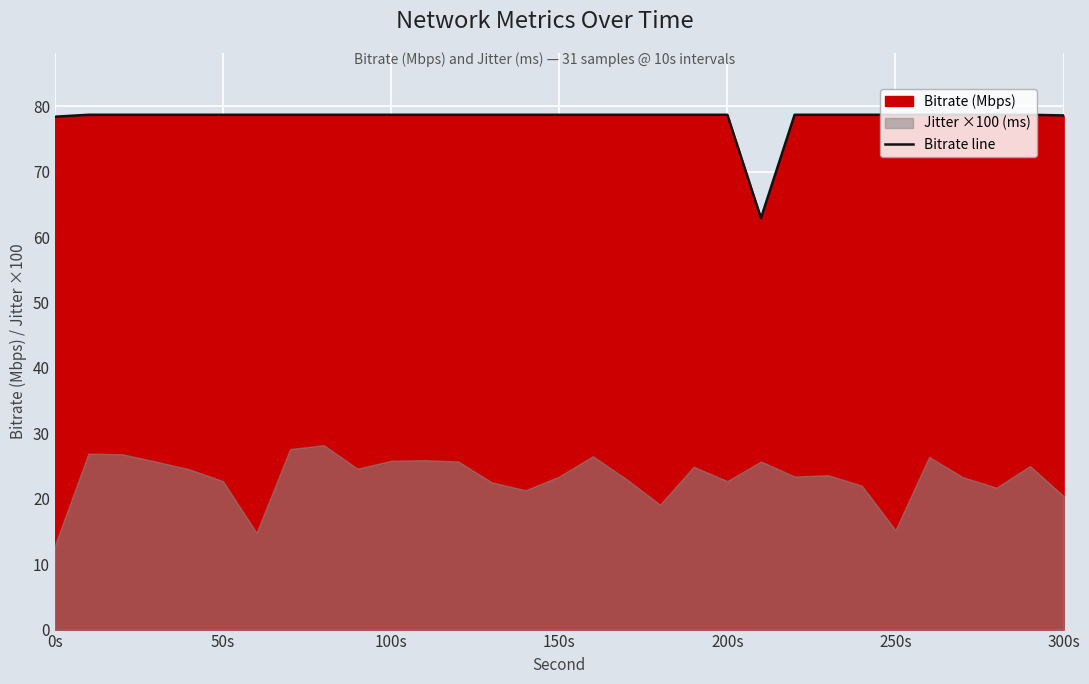

What is the value of the 16th point from the left?

78.7